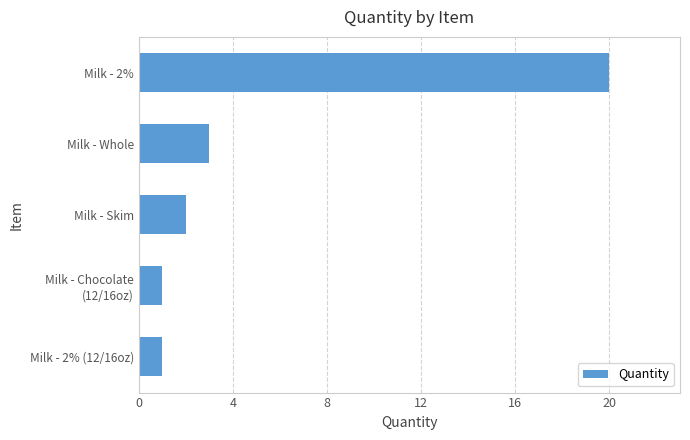

Where is the data nearest to the value 10?

Milk - Whole